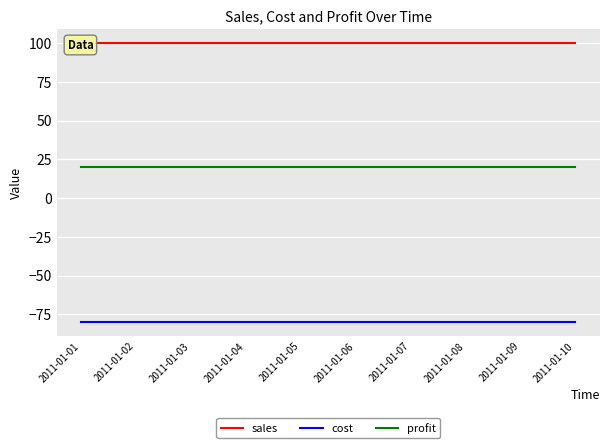

What is the value of the cost point at the 2nd from the left?

-80